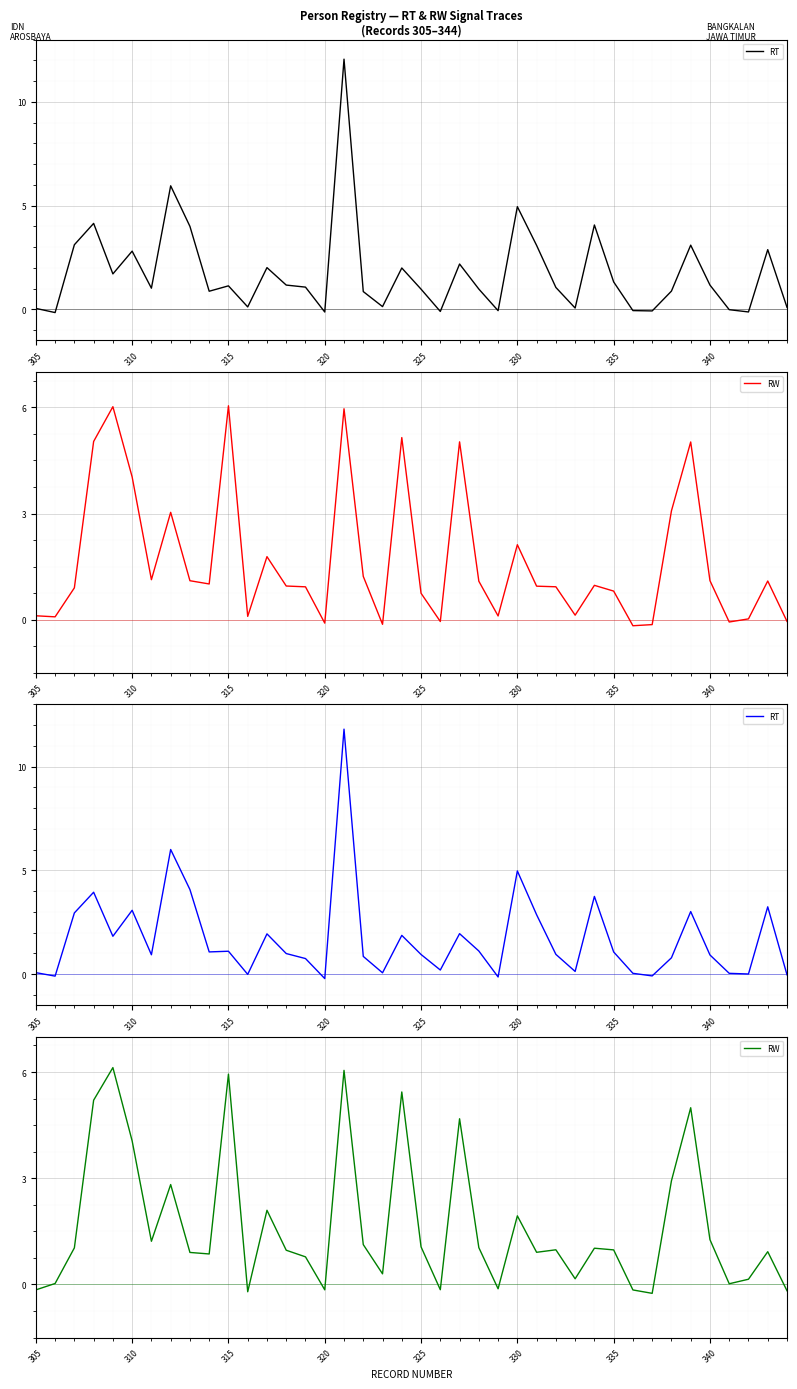

What is the sum of all RW values?

66.6